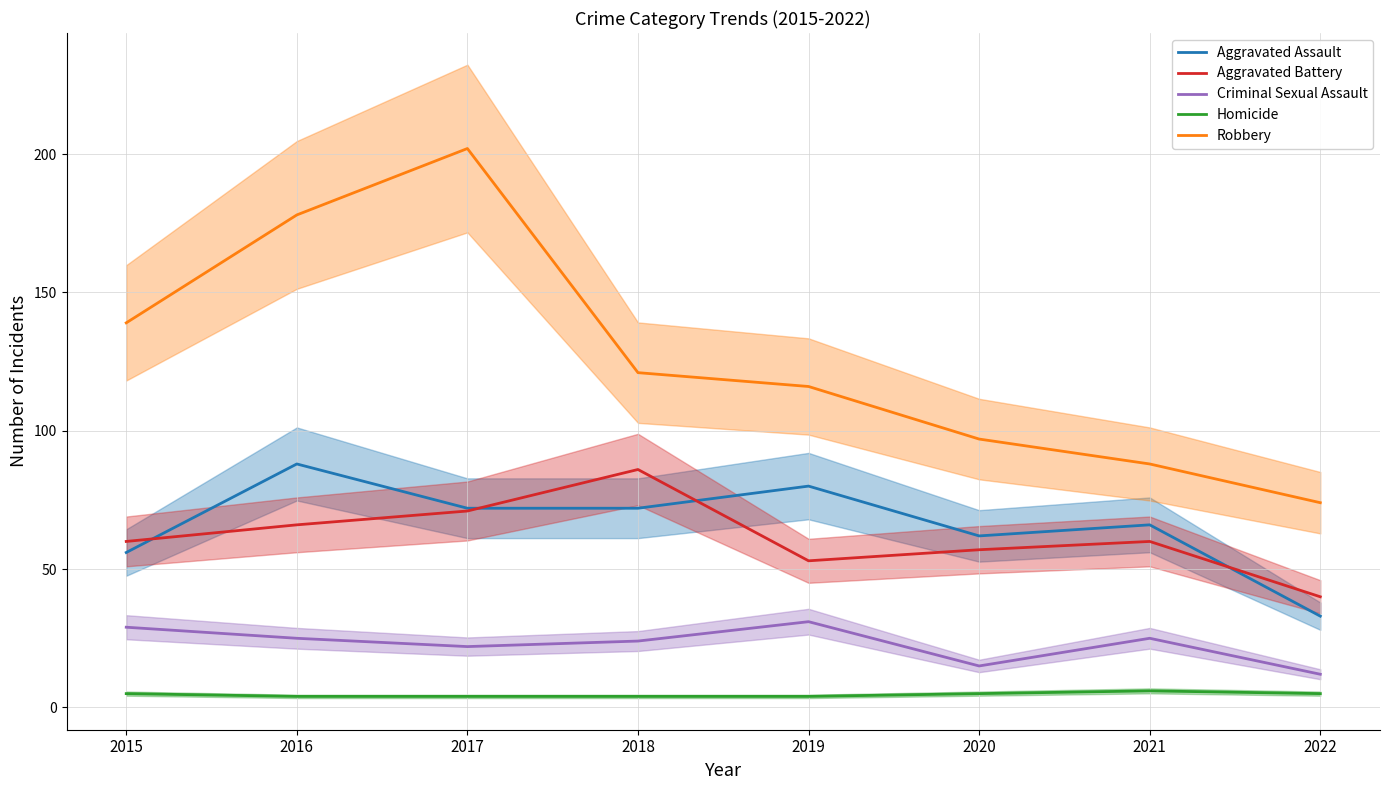

What is the smallest value displayed?

4